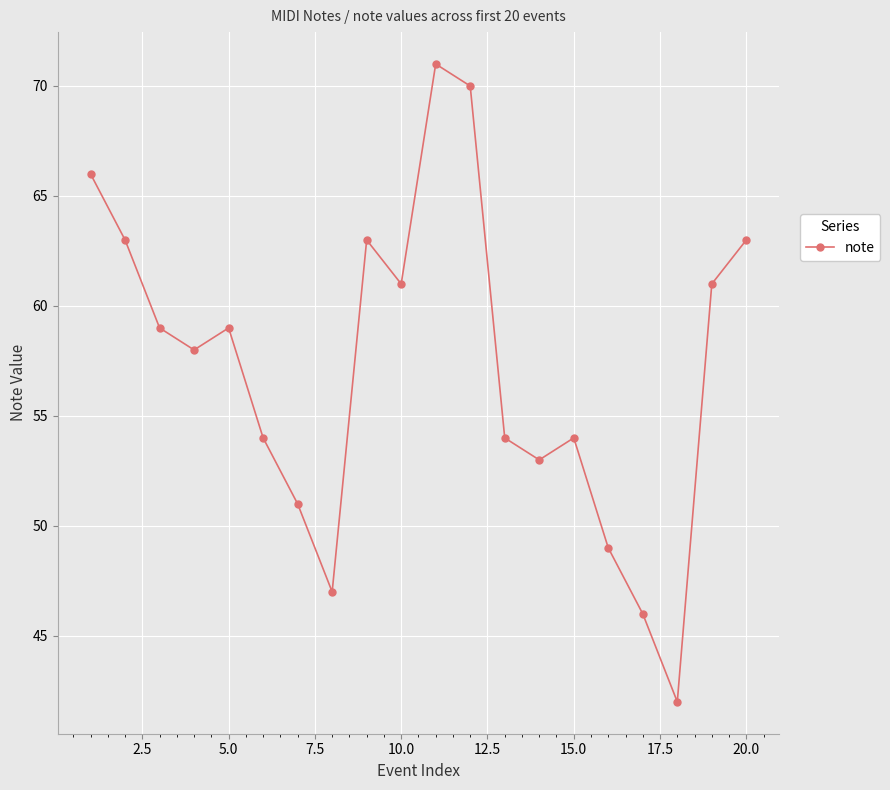

What is the difference between the second highest and minimum values?

28